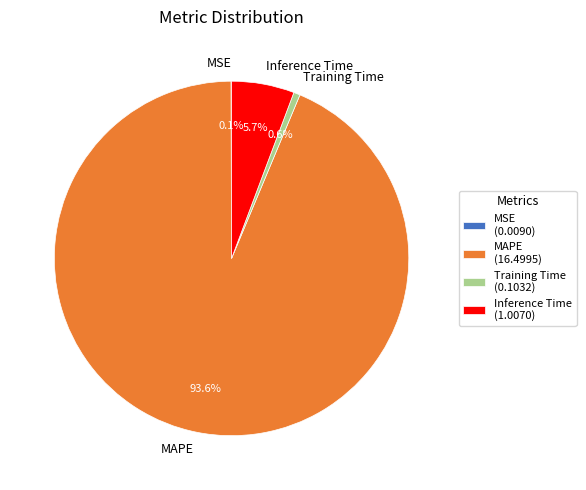

Does any single category account for the majority?

Yes